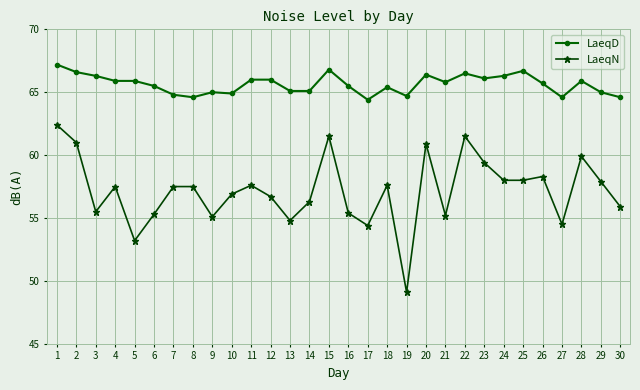

Rank the series by their average value, from highest to lowest.

LaeqD, LaeqN